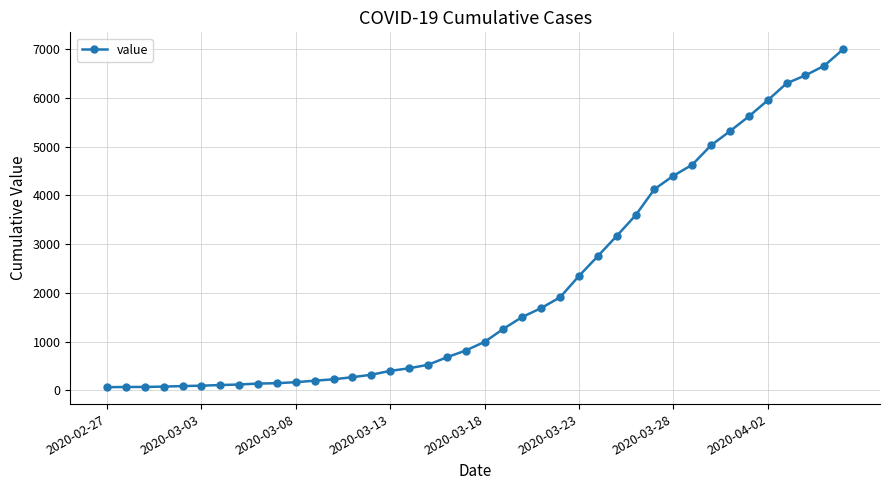

What is the average value?

2142